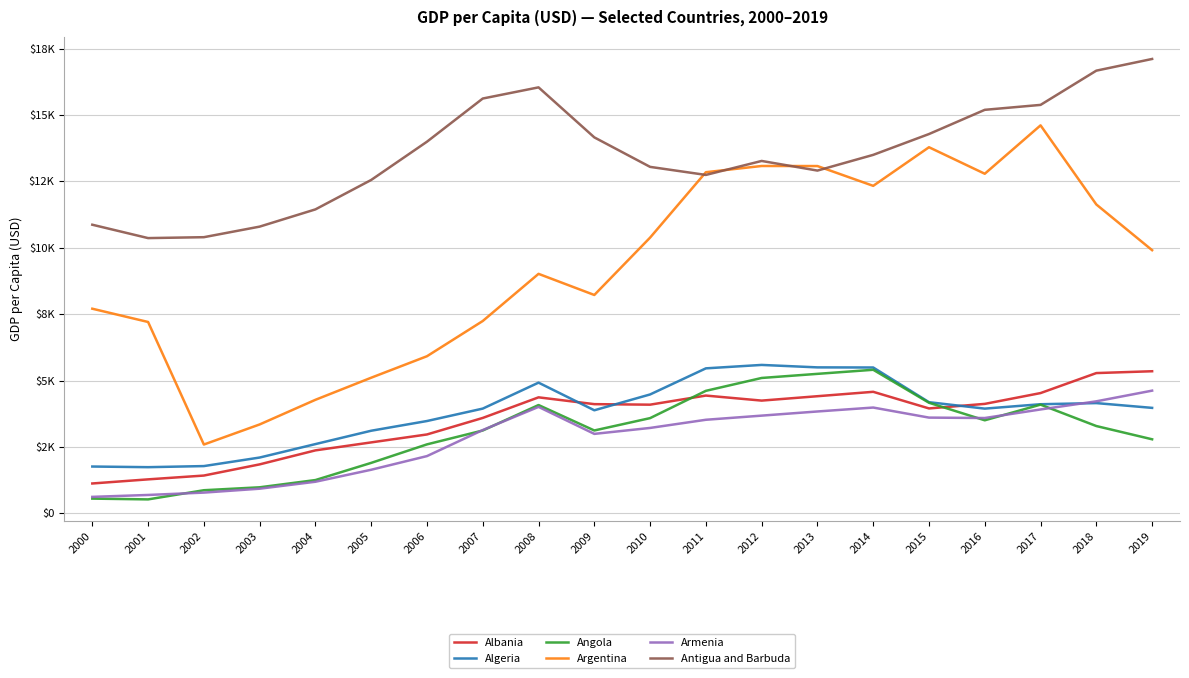

What are all the series names shown in the legend?

Albania, Algeria, Angola, Argentina, Armenia, Antigua and Barbuda